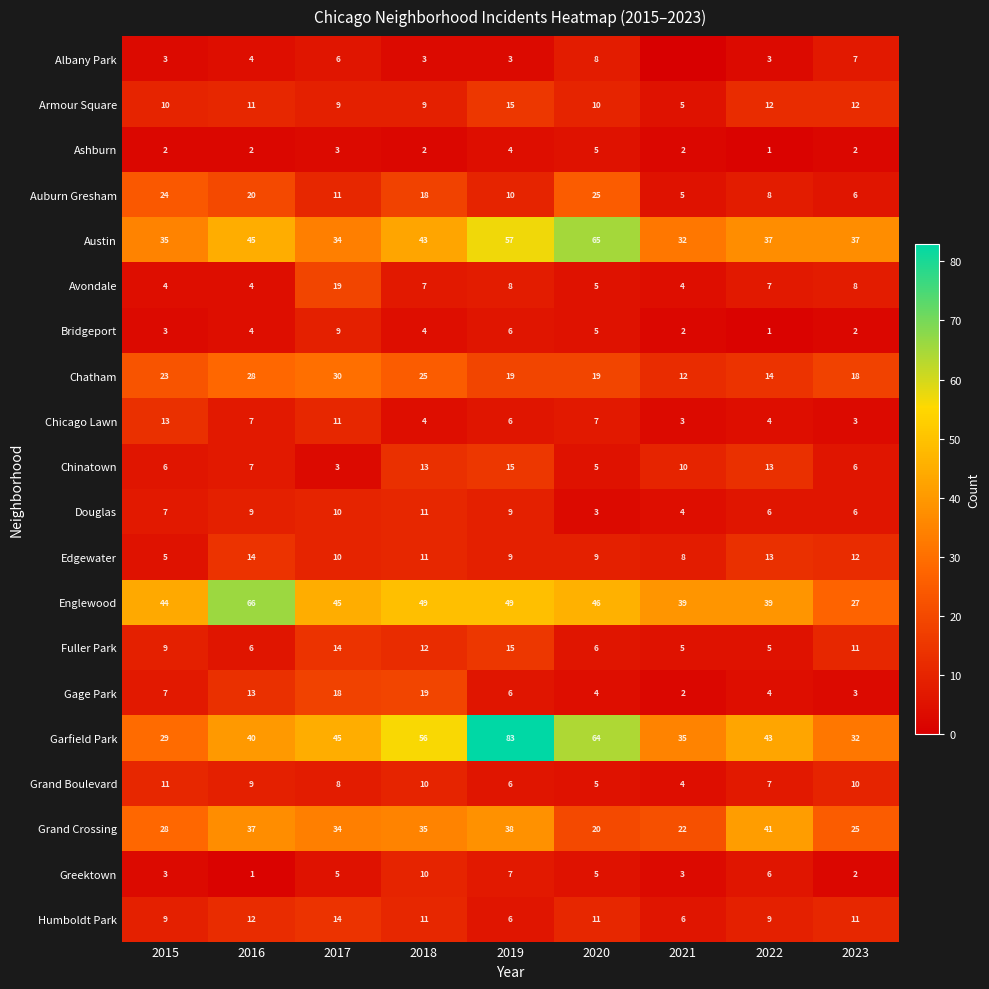

The Ashburn series shows 3 at 2018. True or false?

False